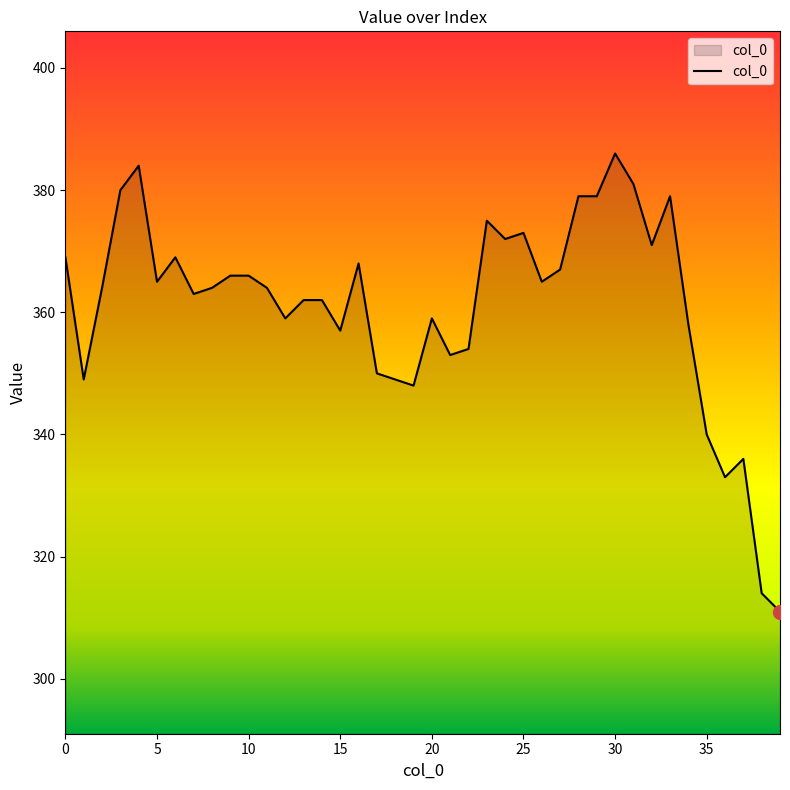

What is the maximum value shown in the chart?

386